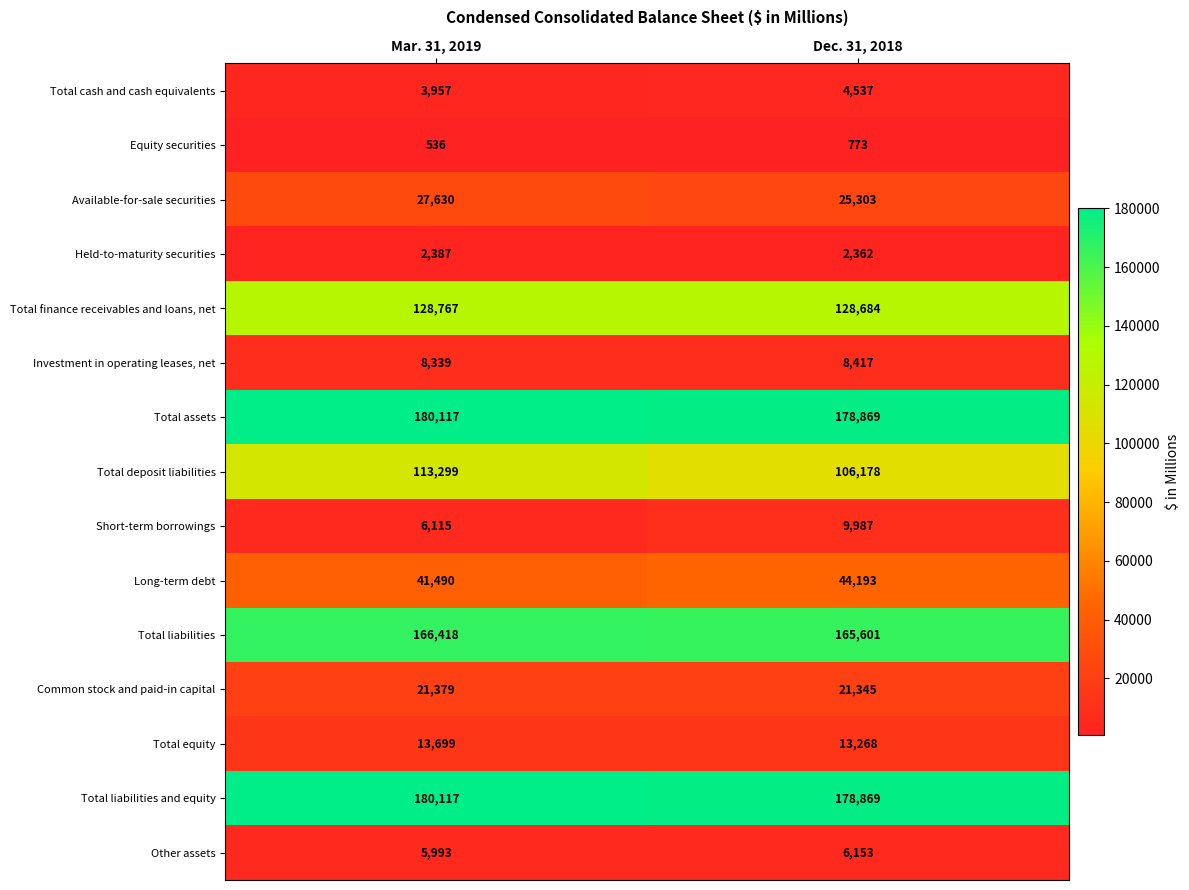

Which series has the widest spread of values?

Total deposit liabilities